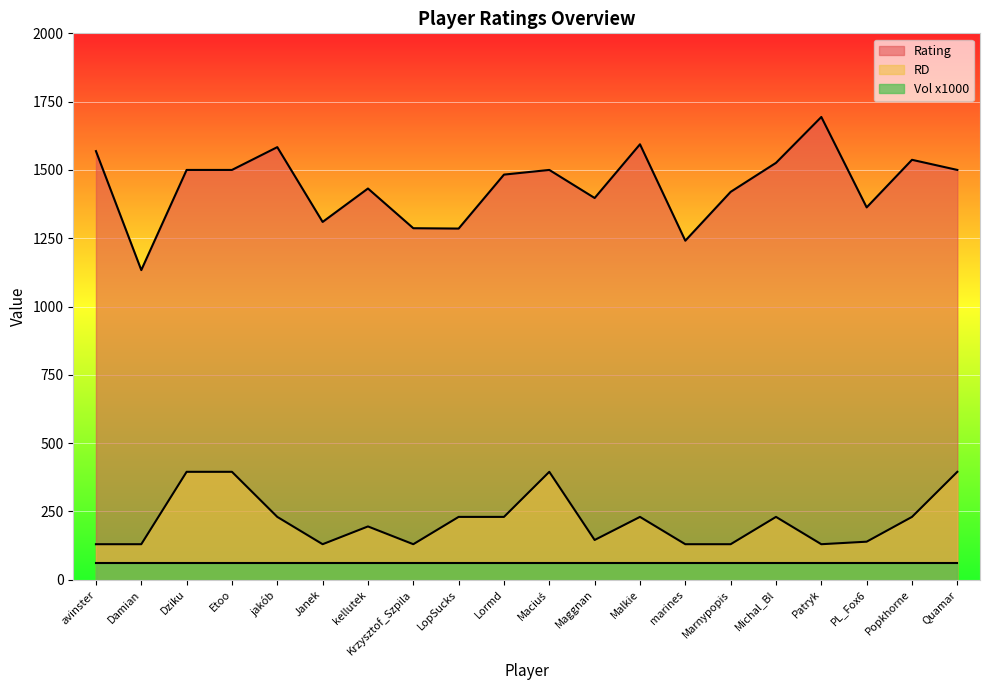

What position from the left is LopSucks?

9